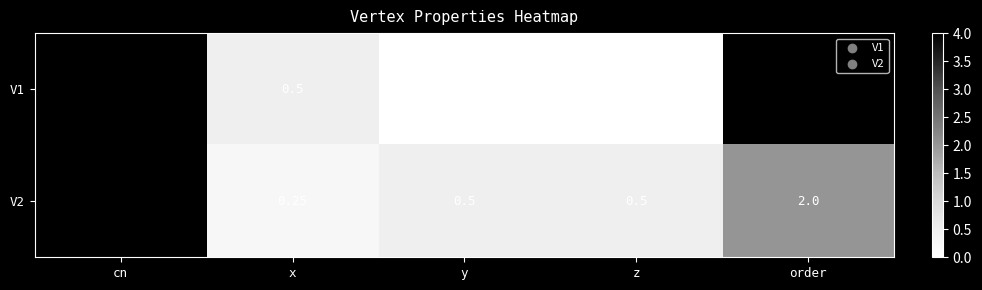

Which series has the largest total across all categories?

V1